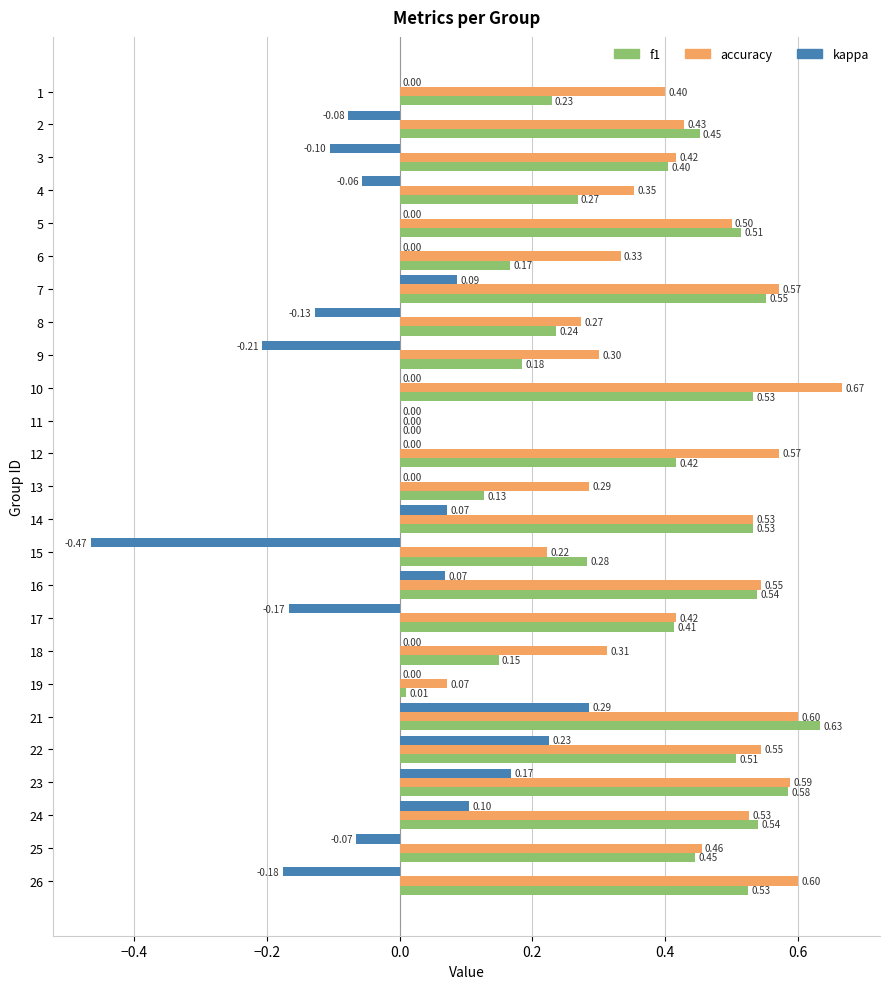

At which category is the sum across all series the highest?

21